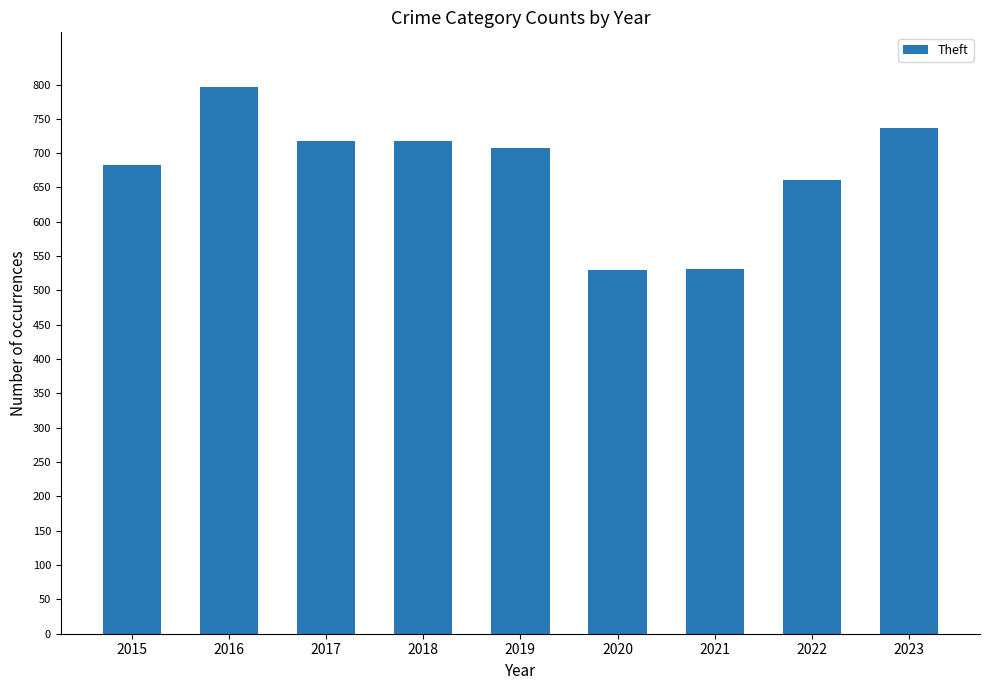

How many values are below 708?

4